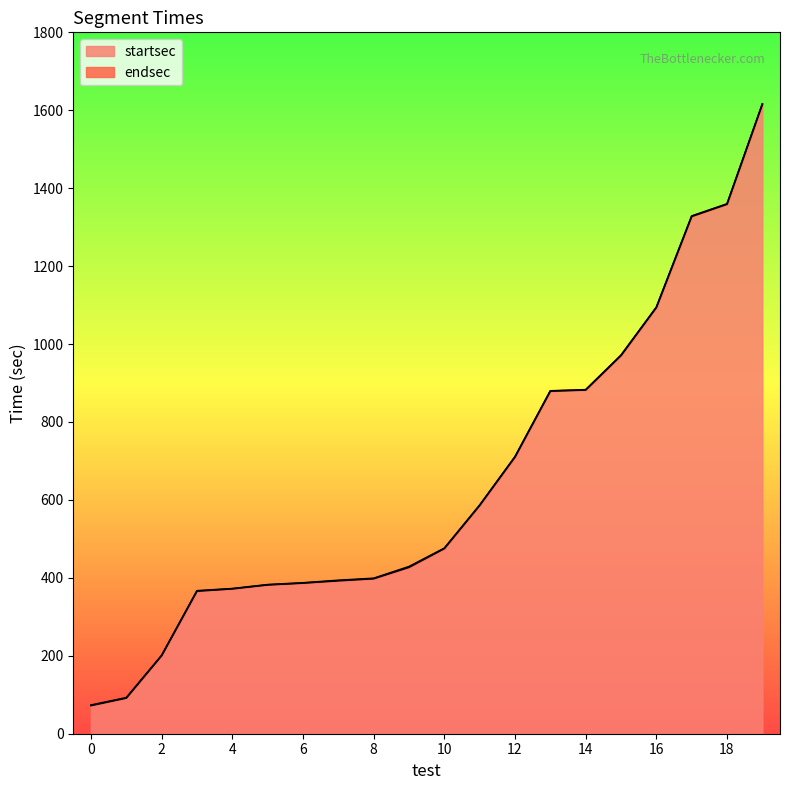

Which series changed the most between 1 and 19?

startsec